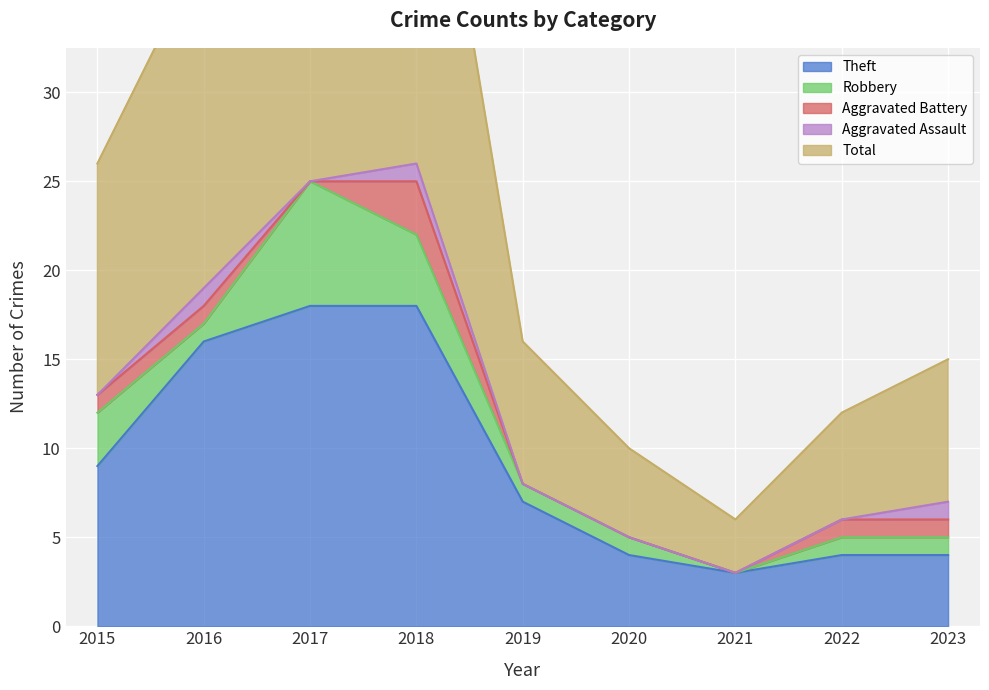

Is it true that Theft equals 4 at 2023?

True